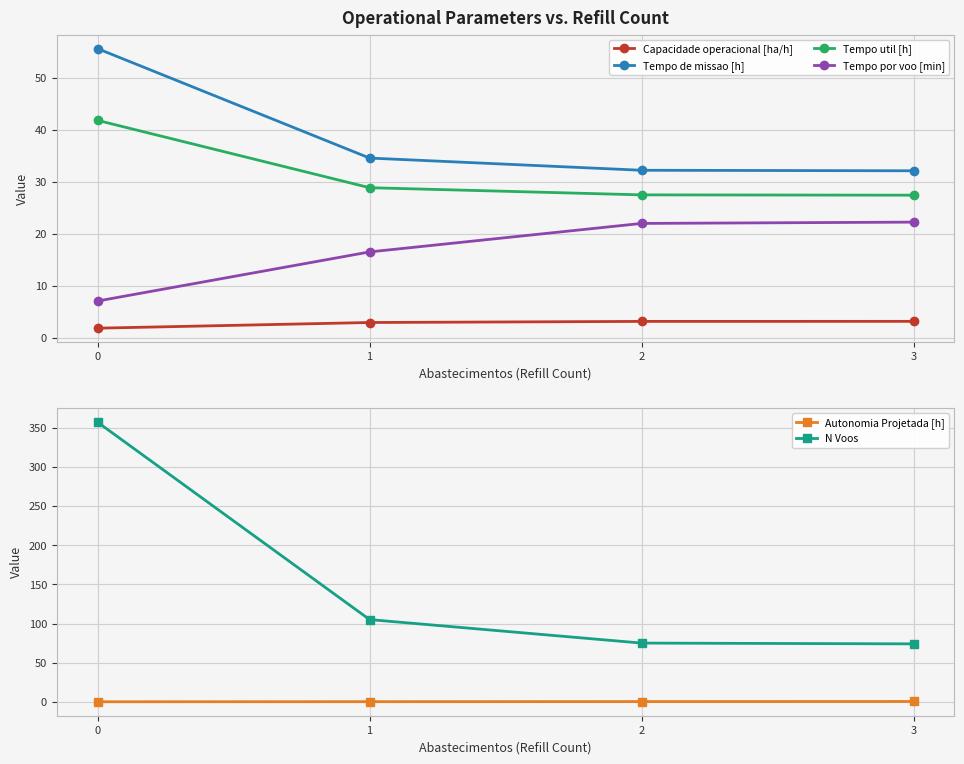

True or false: Tempo de missao [h] and N Voos cross at least once.

False